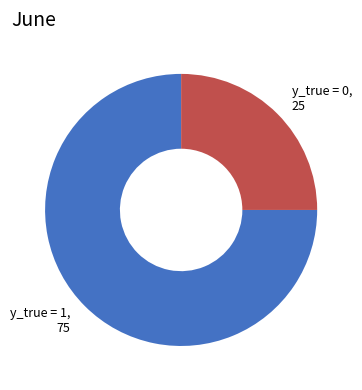

Which category accounts for the majority?

y_true = 1